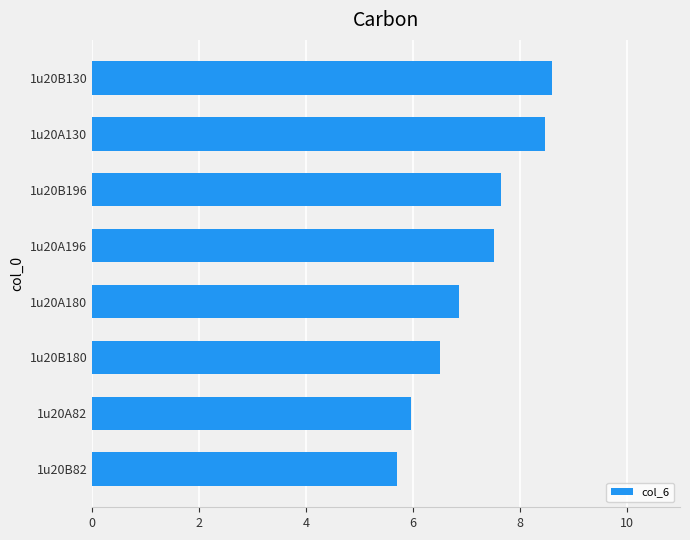

What is the maximum value shown in the chart?

8.6